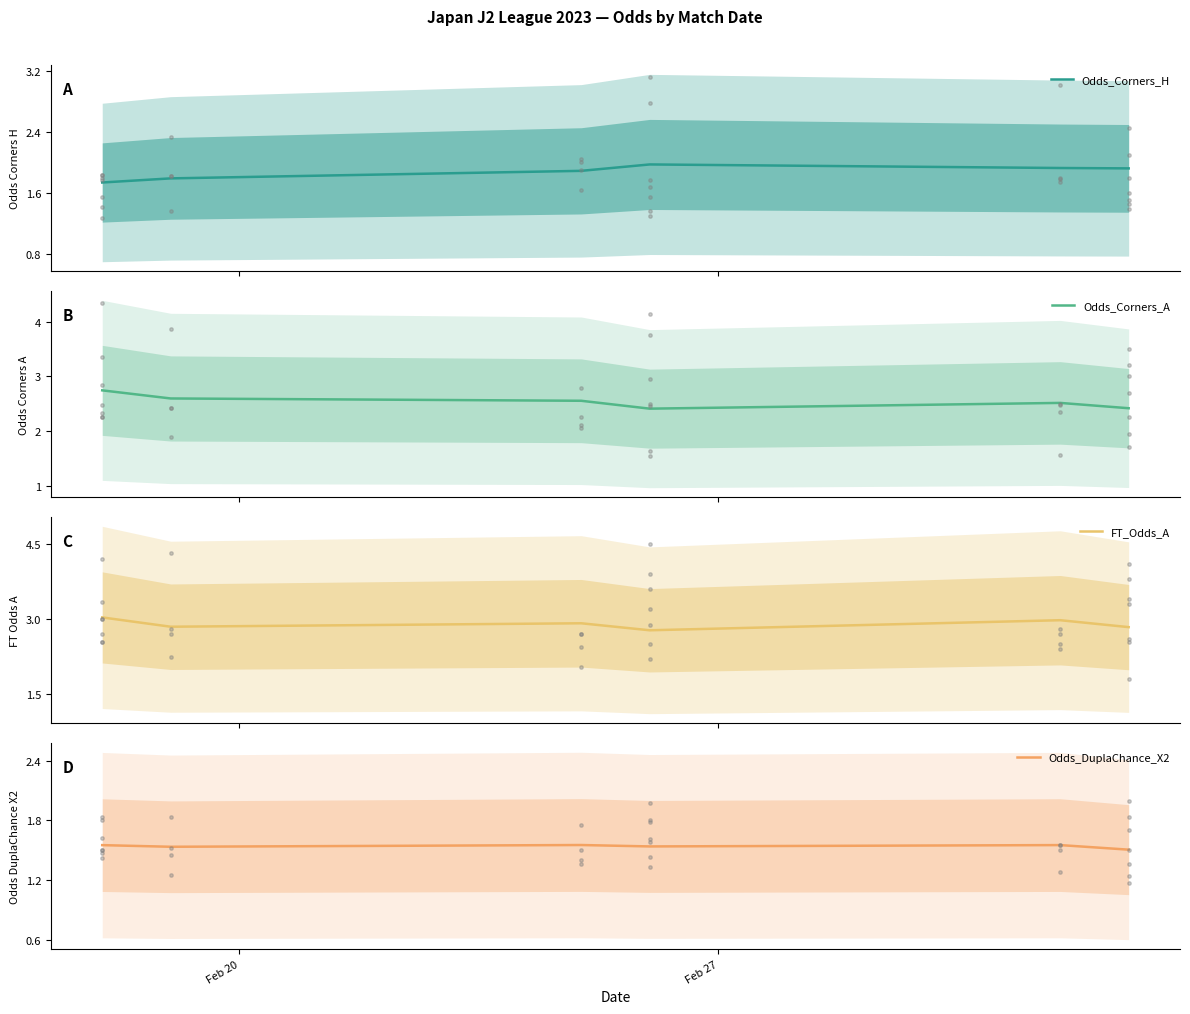

What are all the series names shown in the legend?

Odds_Corners_H, Odds_Corners_A, FT_Odds_A, Odds_DuplaChance_X2